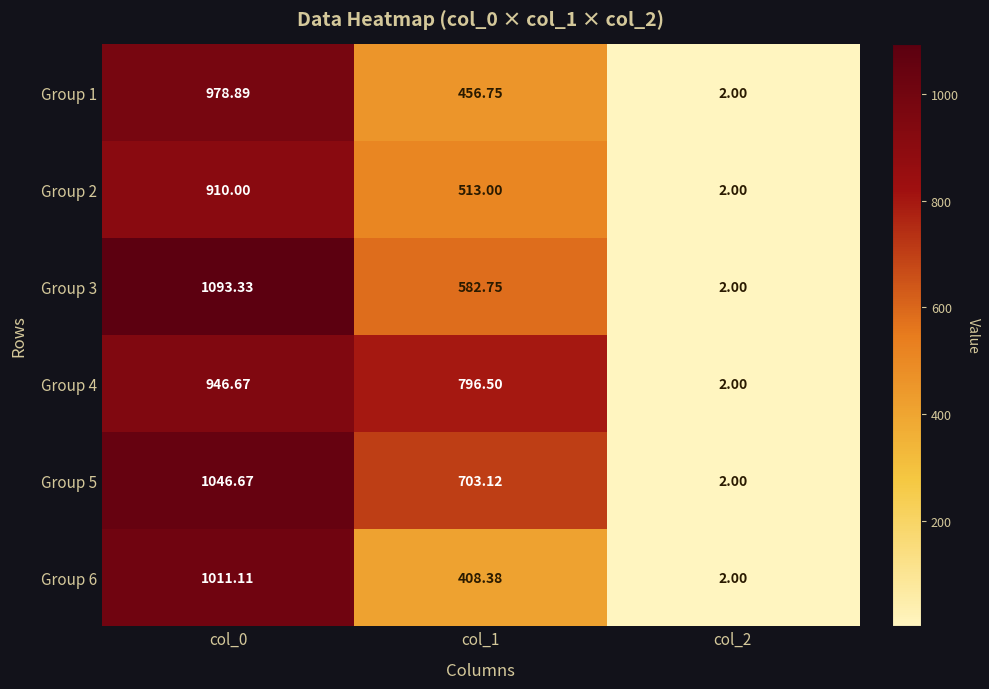

Between col_0 and col_2, which is larger?

col_0